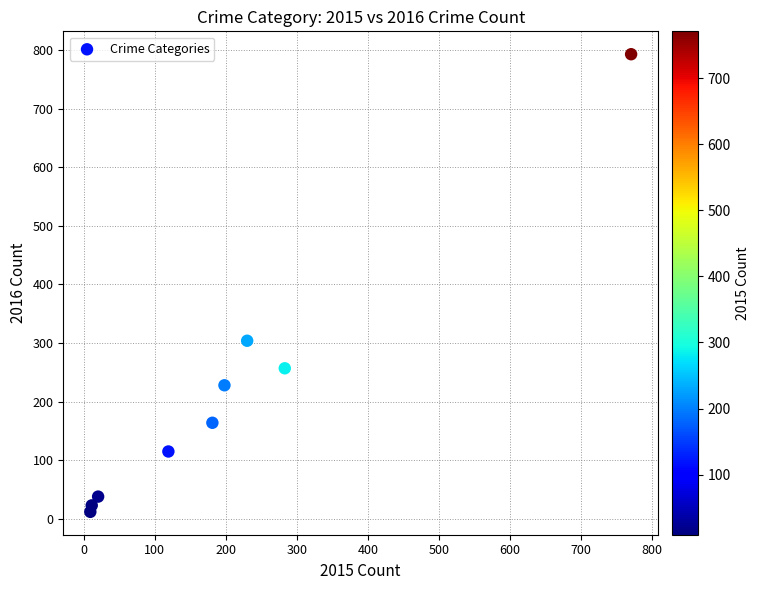

What is the range of X values (max minus min)?

762